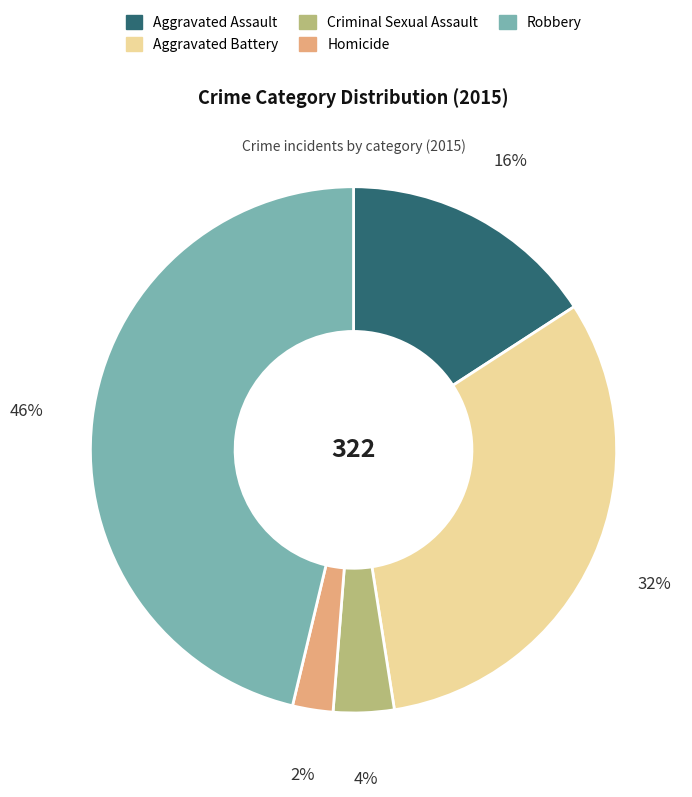

Which has a higher value, Criminal Sexual Assault or Robbery?

Robbery